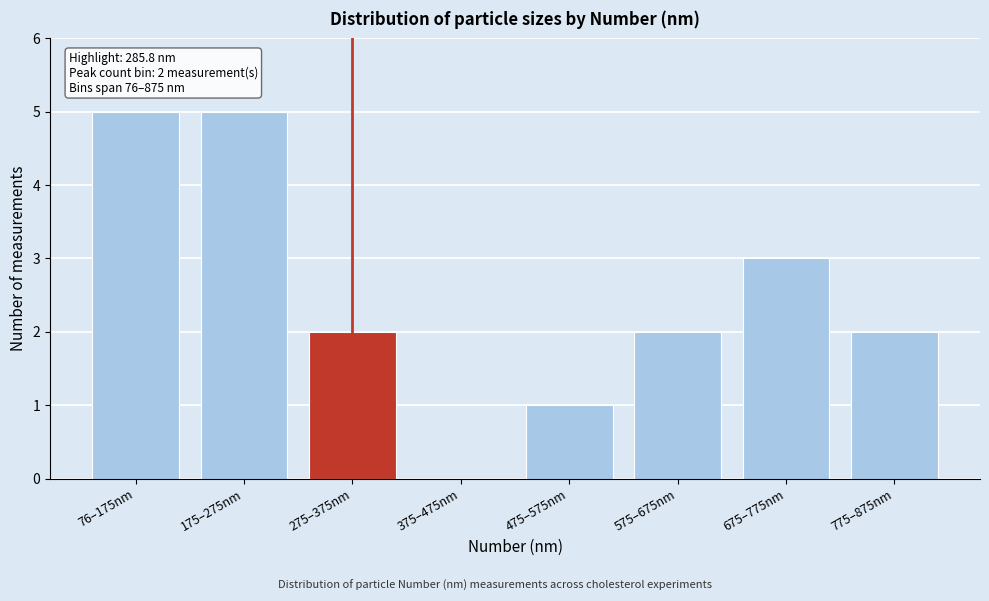

Reading left to right, extract all data points from this chart.

76–175nm=5	175–275nm=5	275–375nm=2	375–475nm=0	475–575nm=1	575–675nm=2	675–775nm=3	775–875nm=2